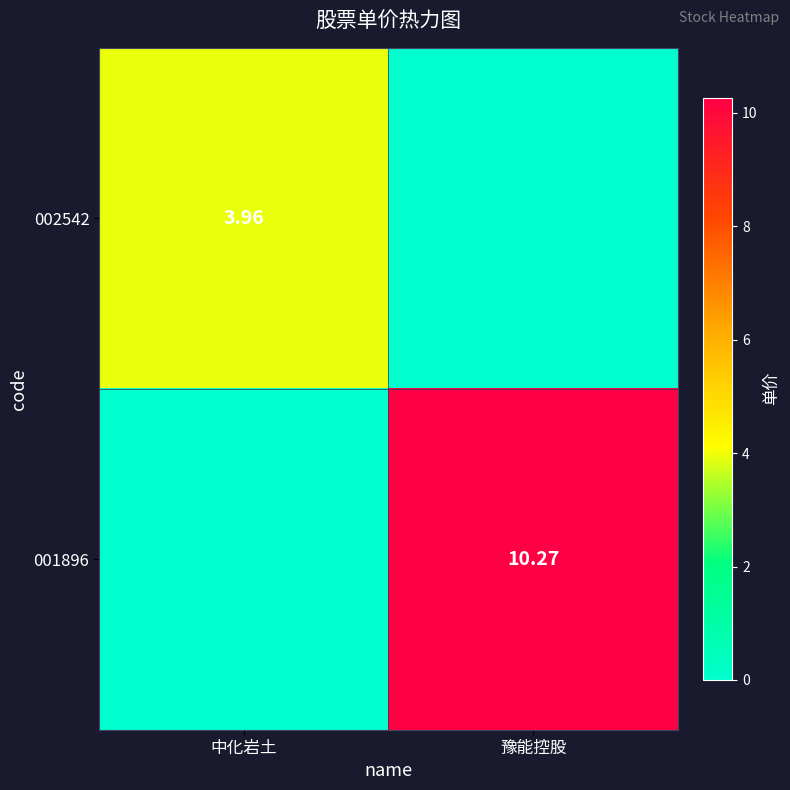

Between 中化岩土 and 豫能控股, which series saw the biggest shift?

001896